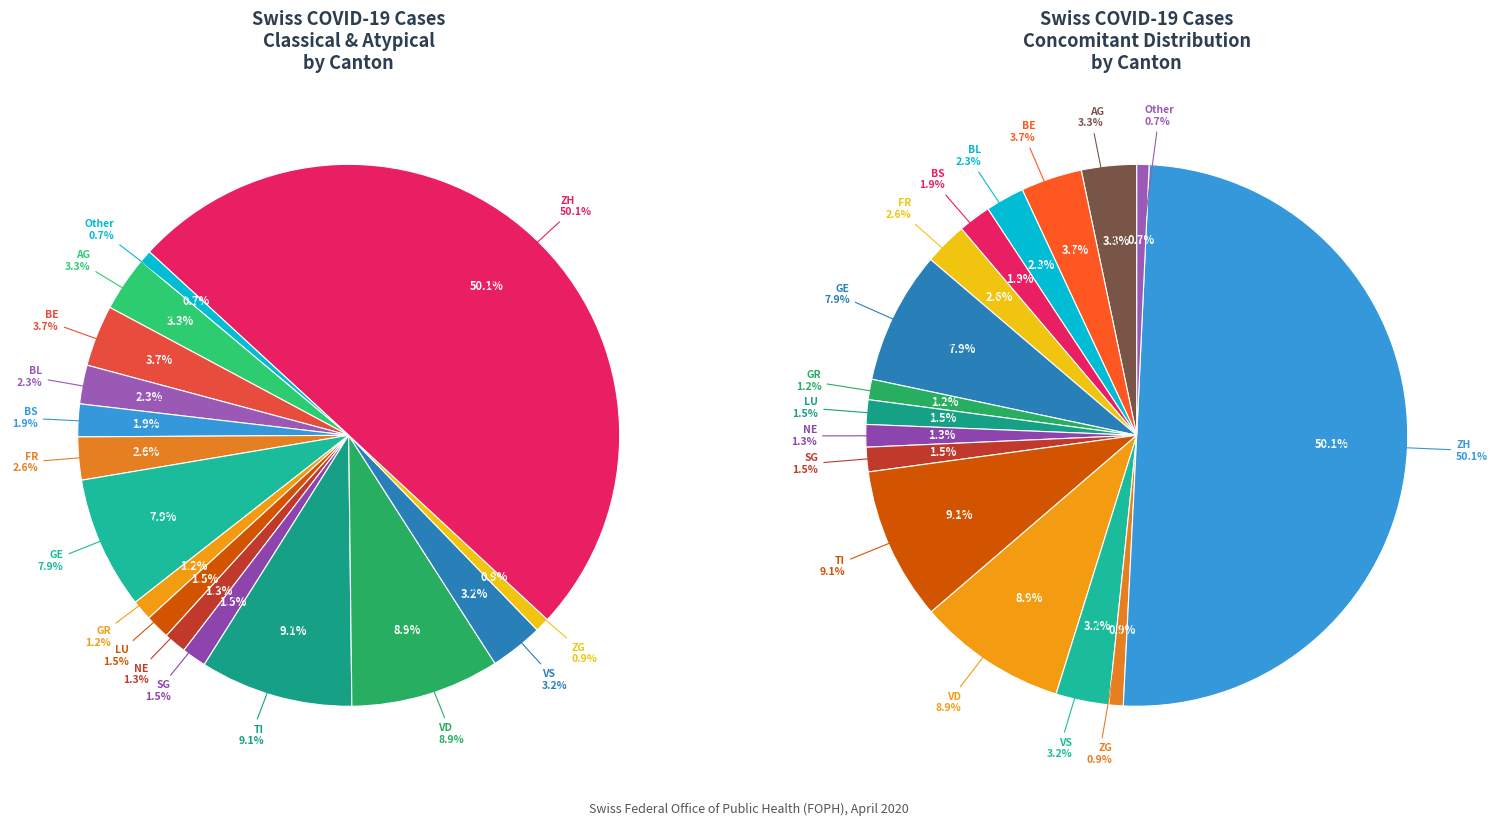

To the nearest percent, what percentage of the pie is BS?

2%